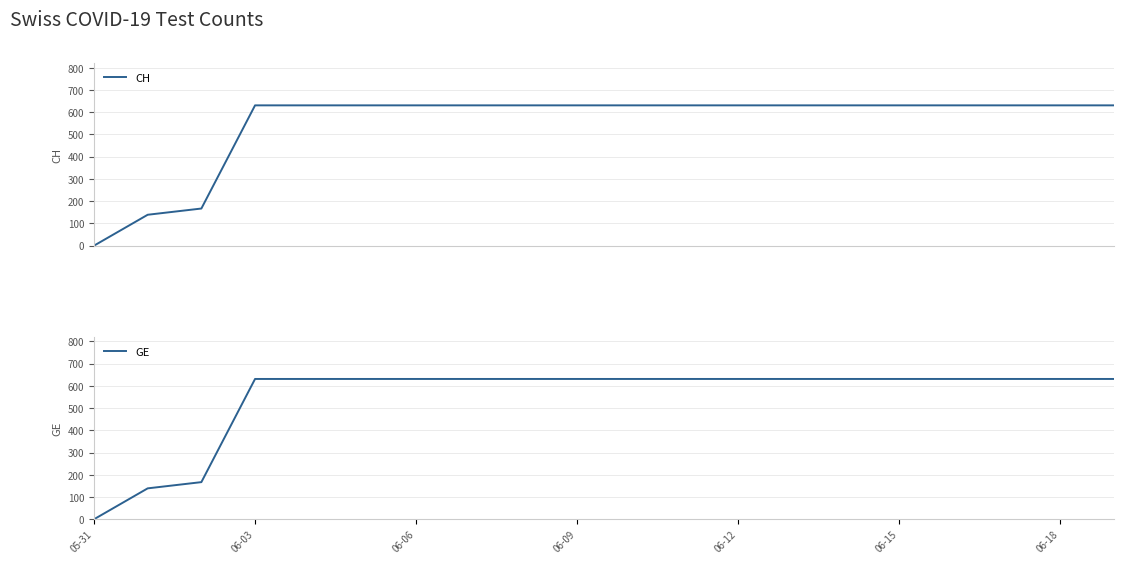

What value does the GE series have at 06-09, to the nearest 50?

650